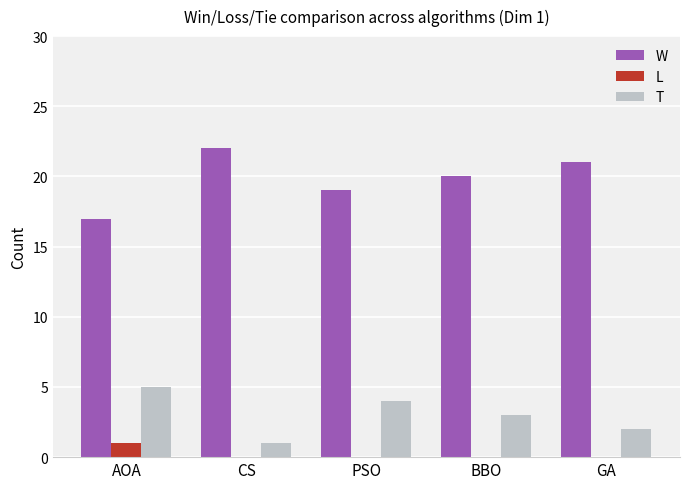

Reading left to right, transcribe all the data shown in this chart.

W: AOA=17	CS=22	PSO=19	BBO=20	GA=21
L: AOA=1	CS=0	PSO=0	BBO=0	GA=0
T: AOA=5	CS=1	PSO=4	BBO=3	GA=2